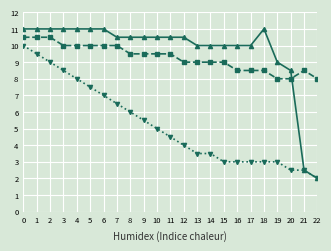

What is the difference between the highest and lowest values at 20?

6.0